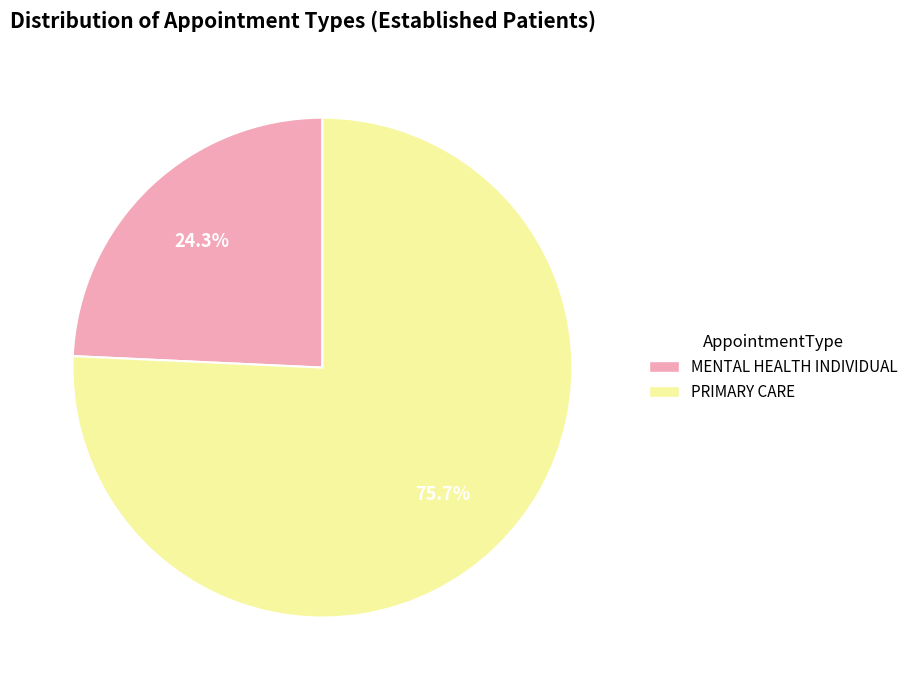

What is the ratio of the value at PRIMARY CARE to the value at MENTAL HEALTH INDIVIDUAL?

3.1